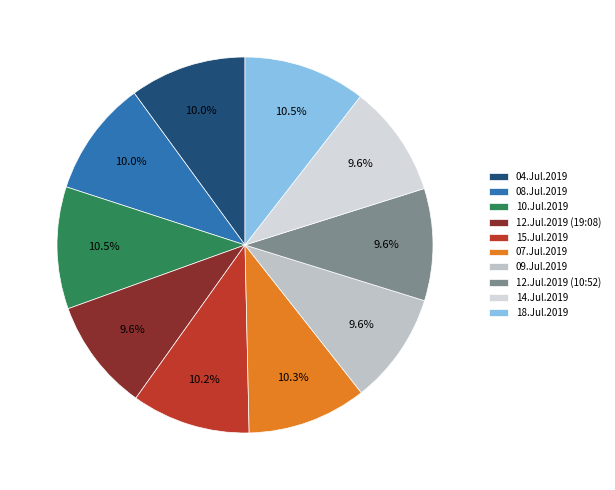

Approximately how many times larger is the value at 18.Jul.2019 compared to 15.Jul.2019?

1.0